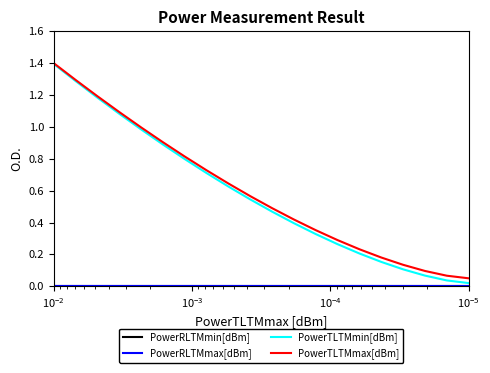

What is the average value of the PowerTLTMmin[dBm] series?

0.6